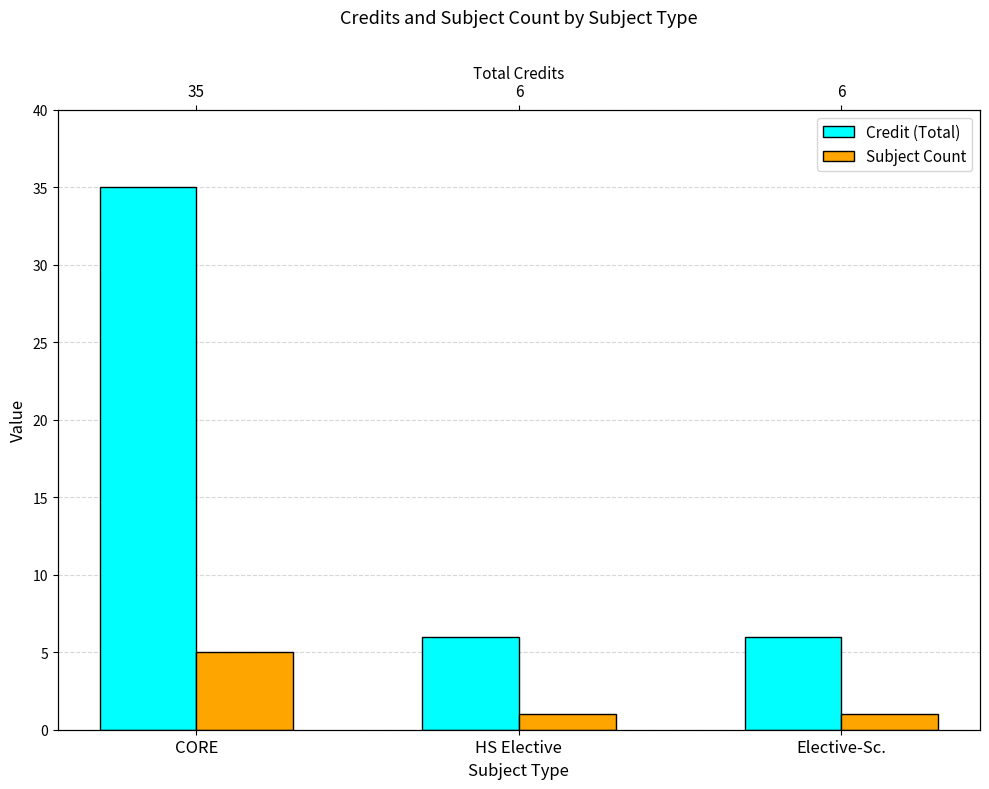

Reading left to right, extract all data points from this chart.

Credit (Total): 35	6	6
Subject Count: 5	1	1